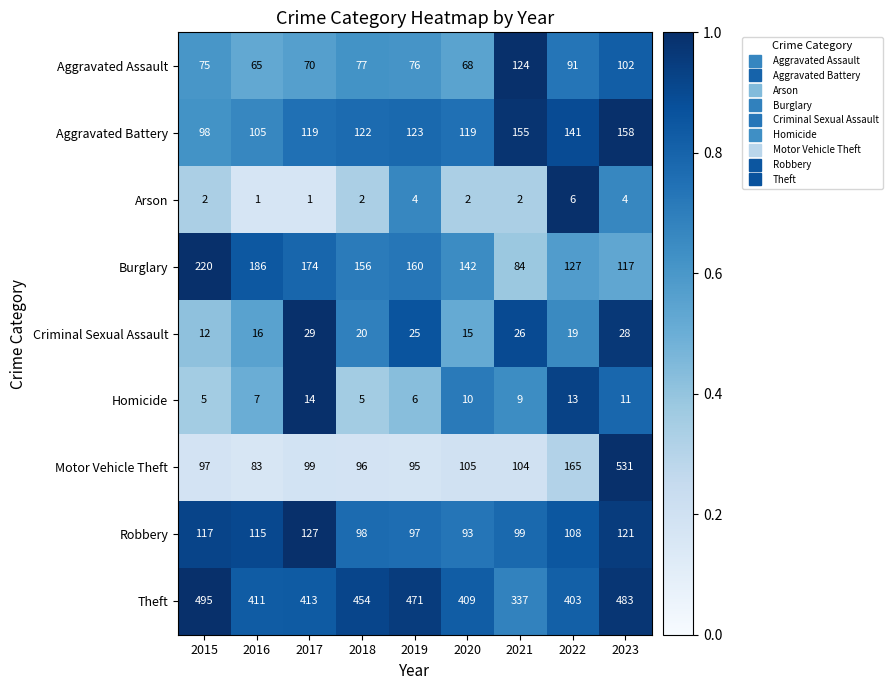

At 2017, list the series in order from smallest to largest.

Arson, Homicide, Criminal Sexual Assault, Aggravated Assault, Motor Vehicle Theft, Aggravated Battery, Robbery, Burglary, Theft